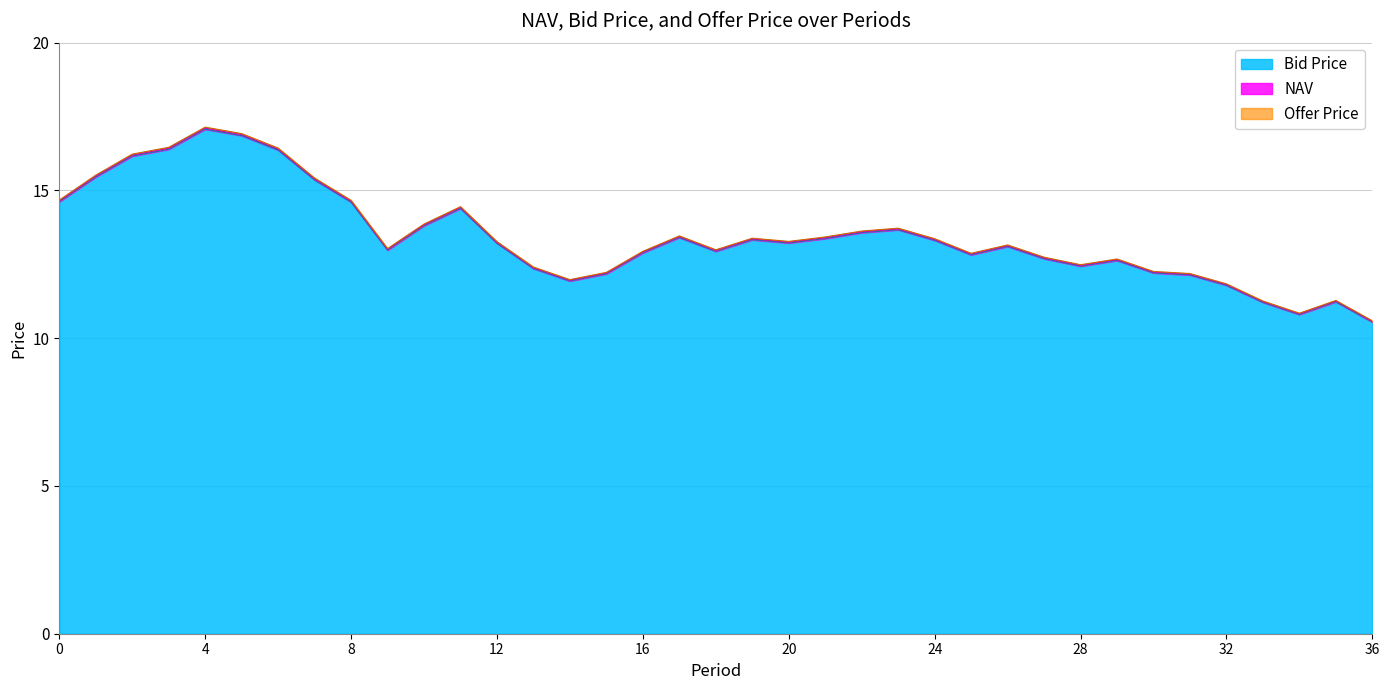

At which category is the sum across all series the highest?

4